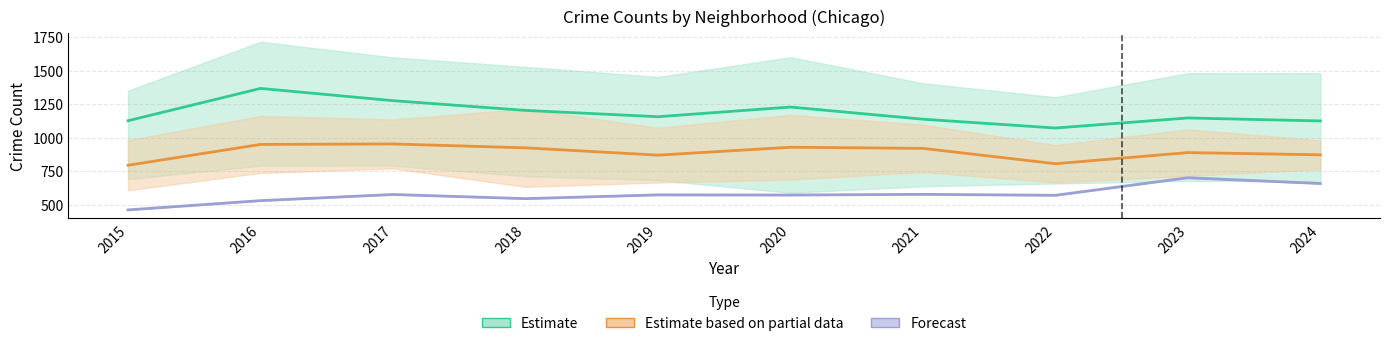

What is the difference between the Chatham values at 2018 and 2017?

31